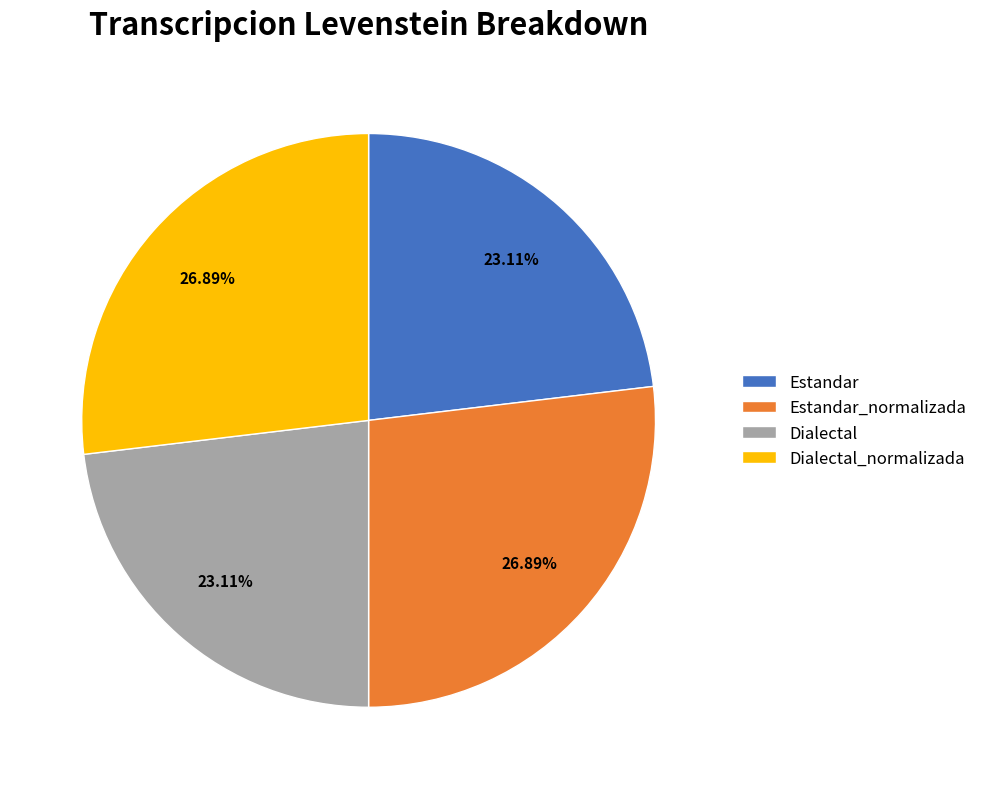

Count the number of slices in the pie.

4